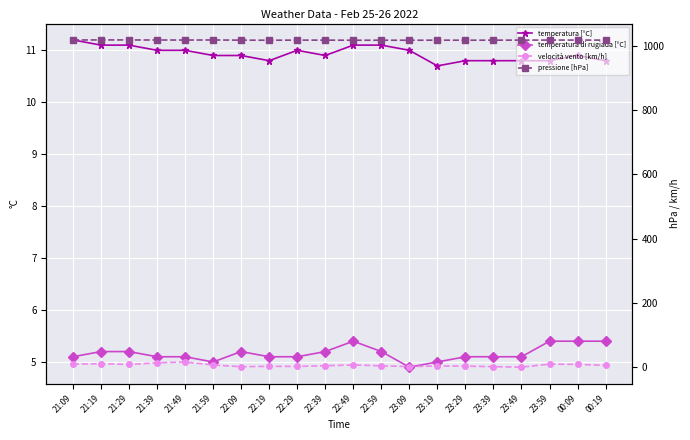

At how many categories does at least one series exceed 510?

20